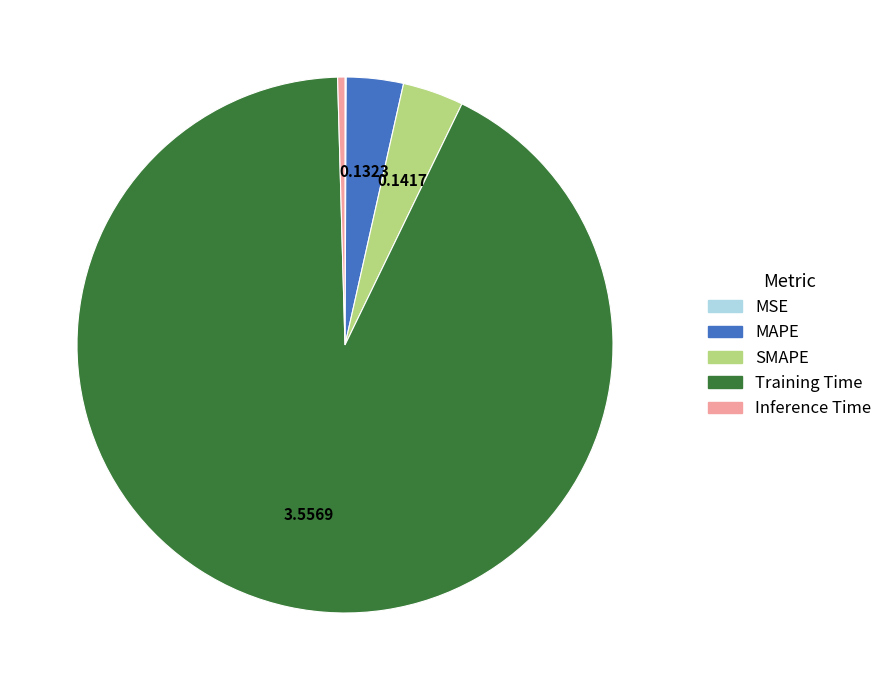

Which slice is the largest?

Training Time